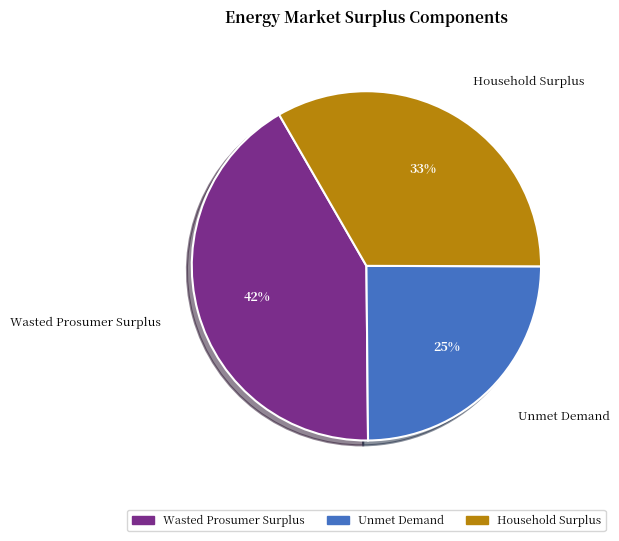

Count the number of slices in the pie.

3